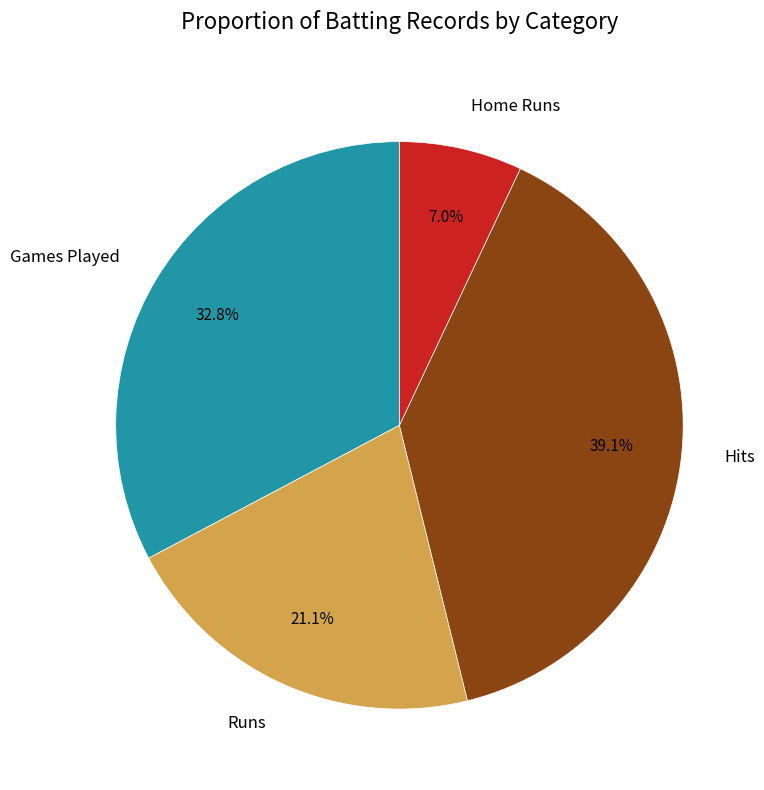

Is it true that Hits is 39% of the pie?

True